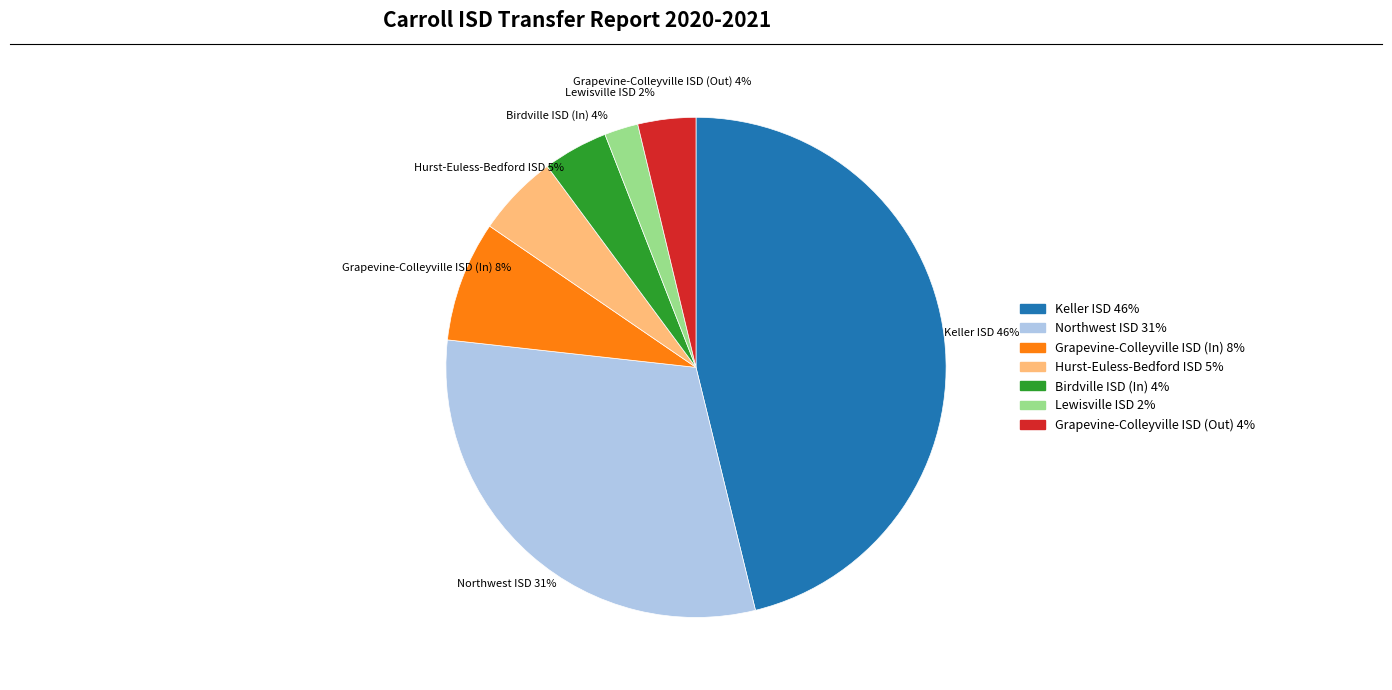

Which has a higher value, Lewisville ISD or Grapevine-Colleyville ISD (Out)?

Grapevine-Colleyville ISD (Out)